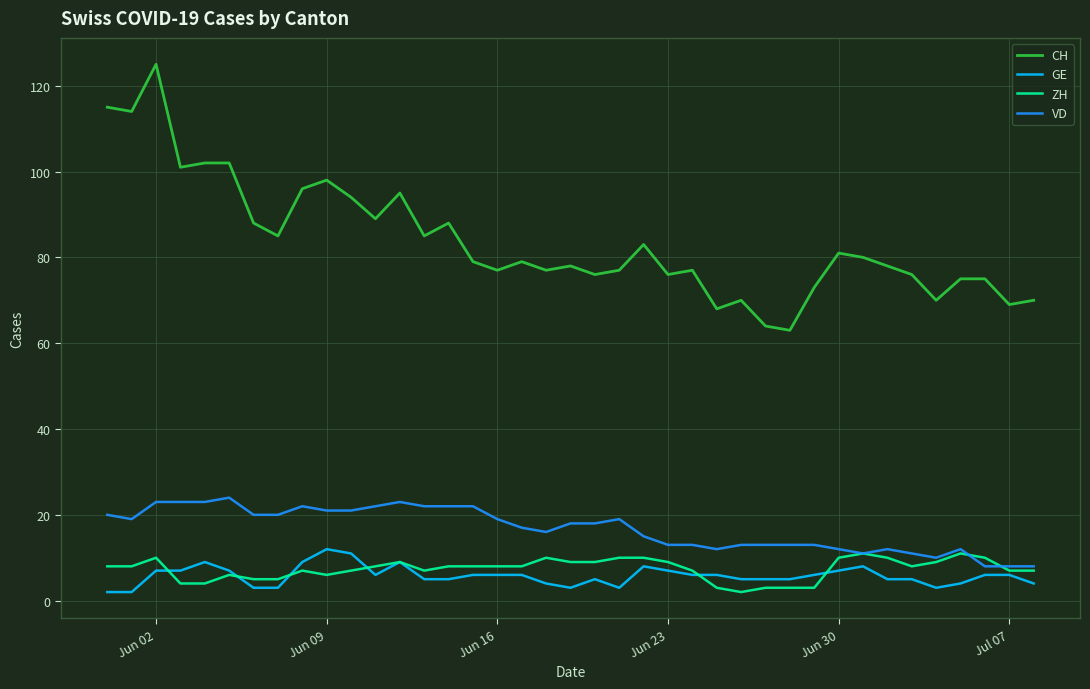

Which series has the widest spread of values?

CH